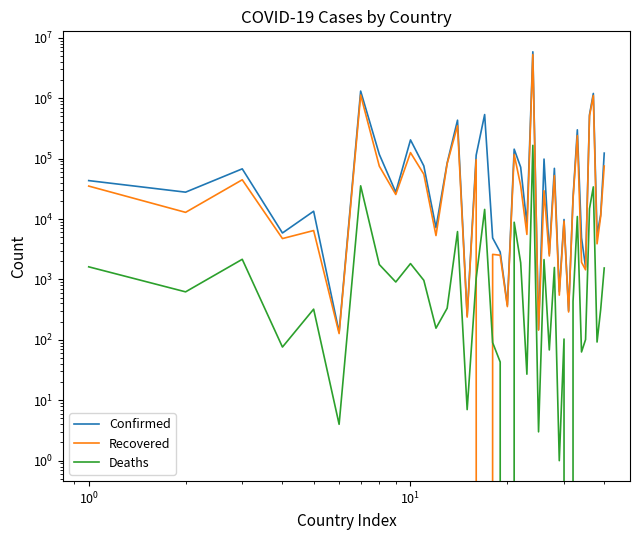

What is the sum of all Deaths values?

310839